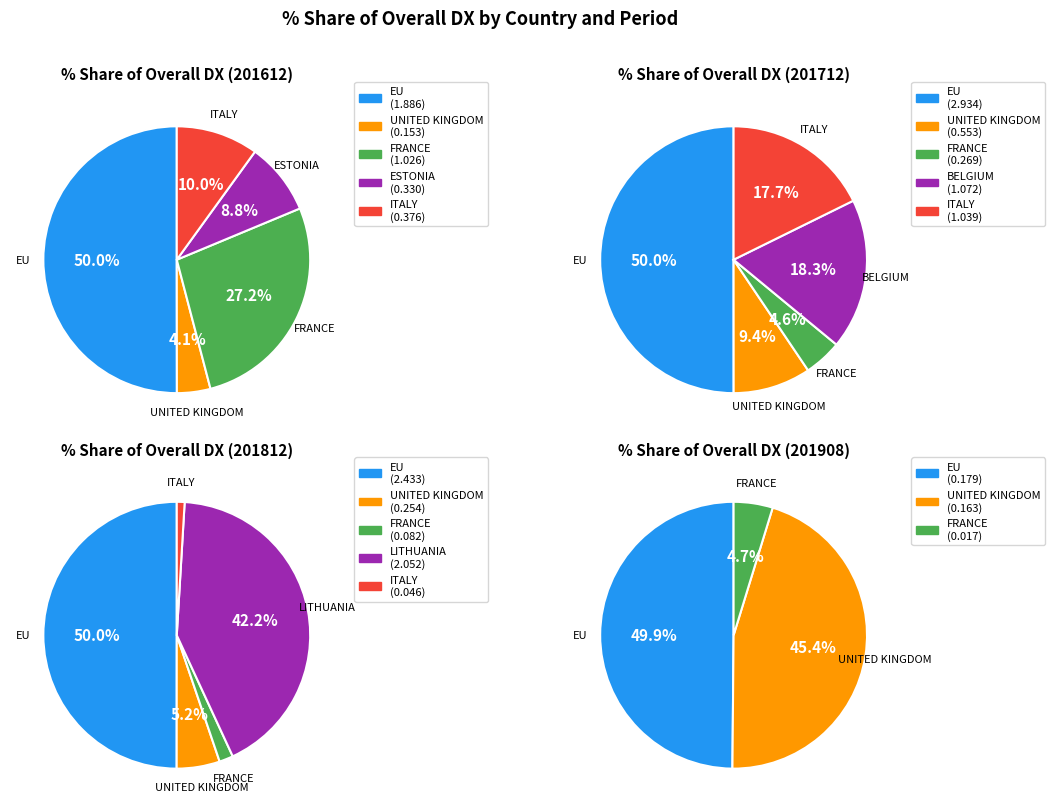

What is the smallest slice in the pie chart?

UNITED KINGDOM